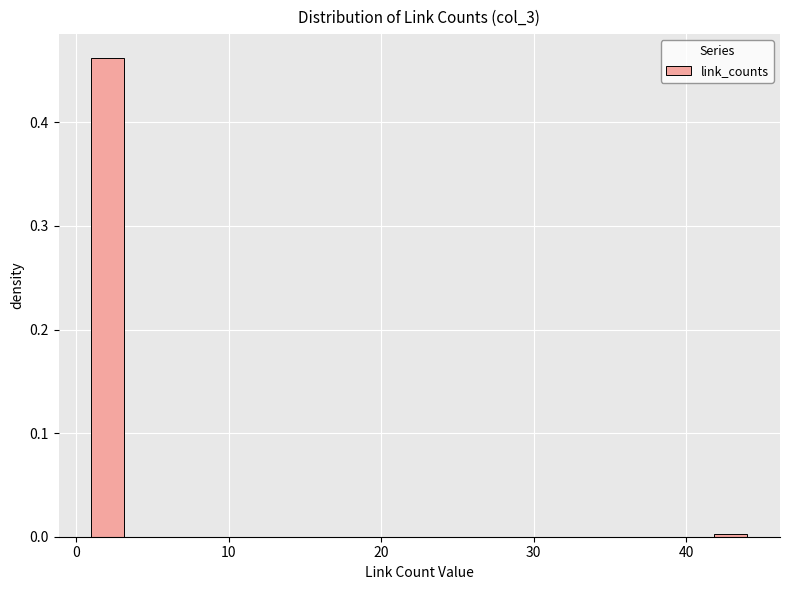

Read against the x-axis, roughly where is the centre of the tallest bar?

2